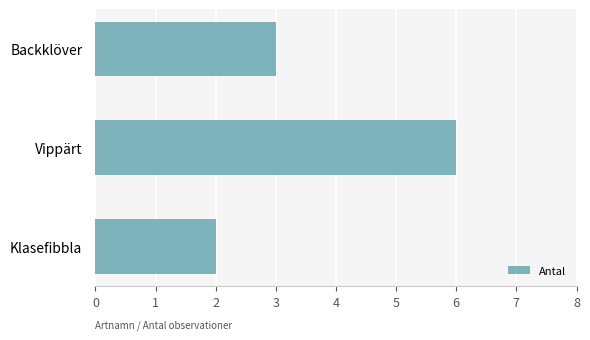

At which label is the value closest to 4?

Backklöver